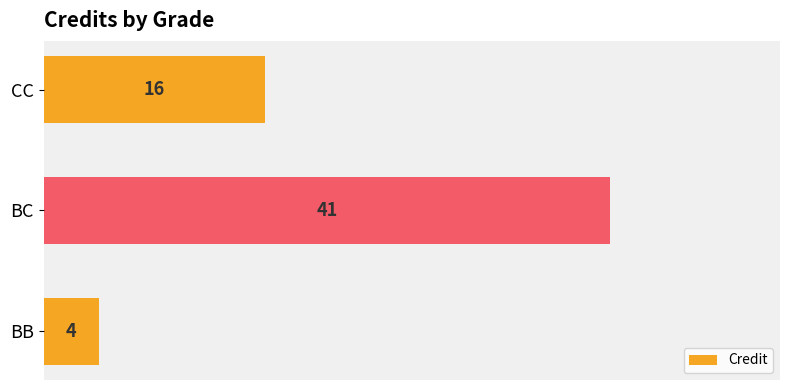

Is it true that the value at BB is 6?

False